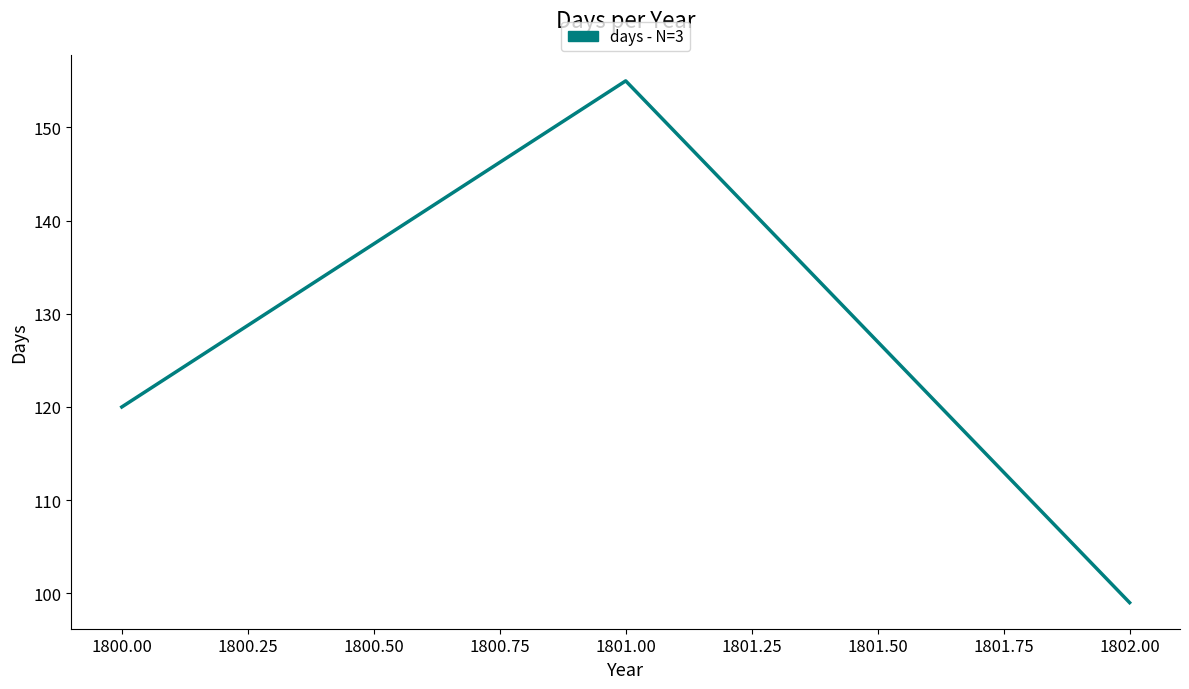

Where is the data nearest to the value 127?

1800.00